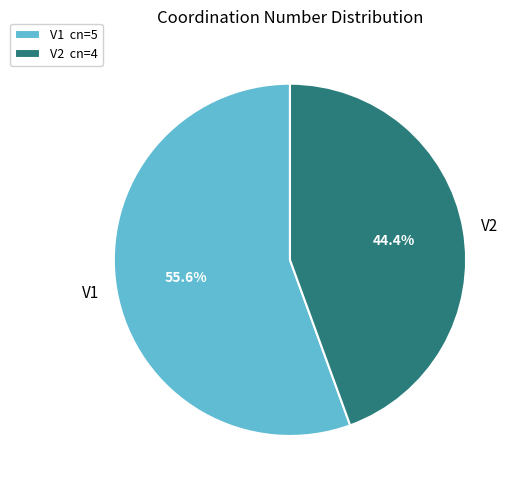

How many slices are in this pie chart?

2